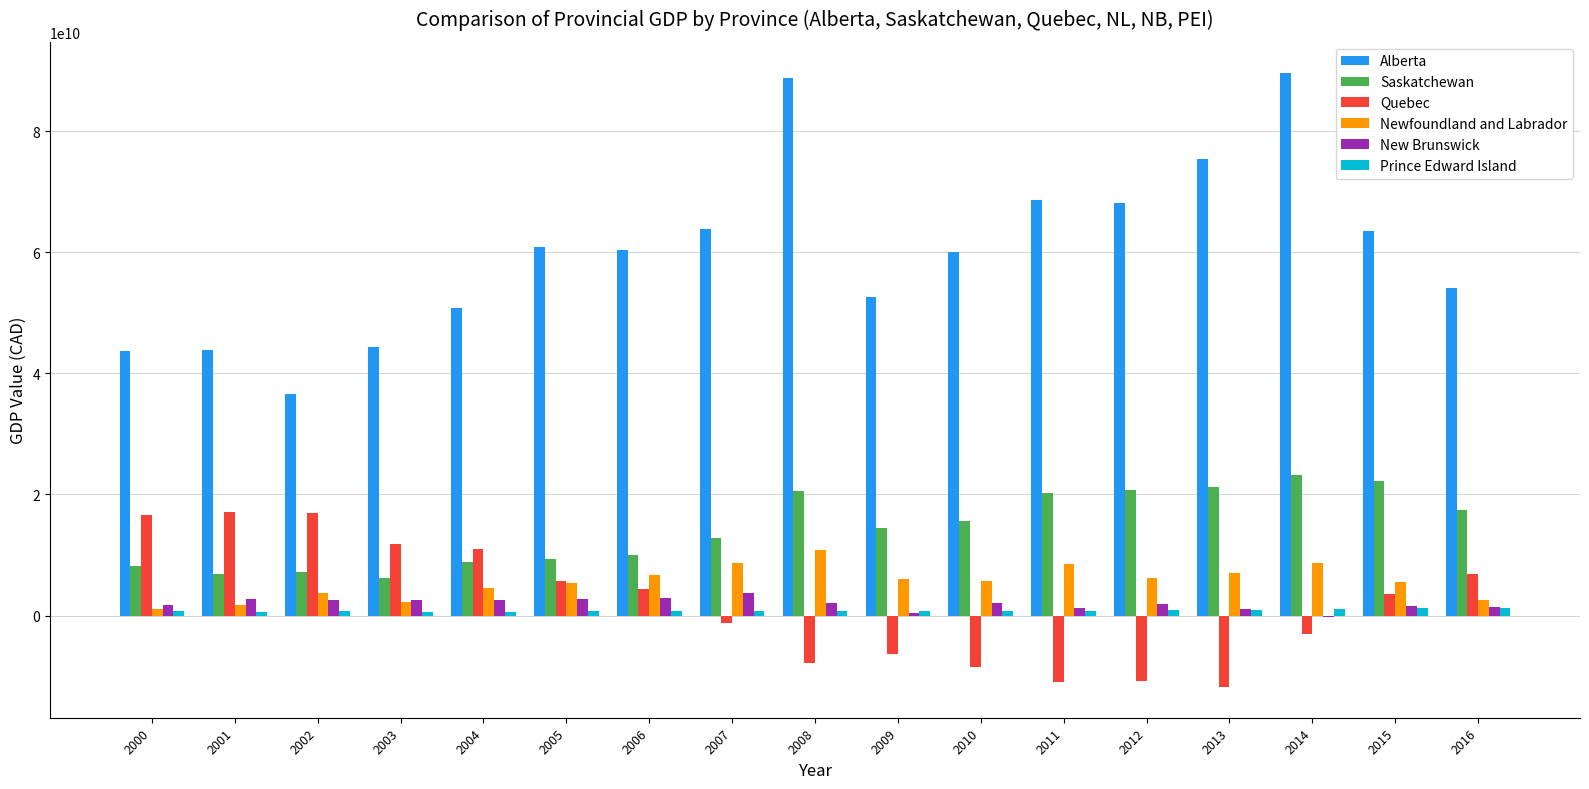

Which label corresponds to the largest value in the chart?

2014